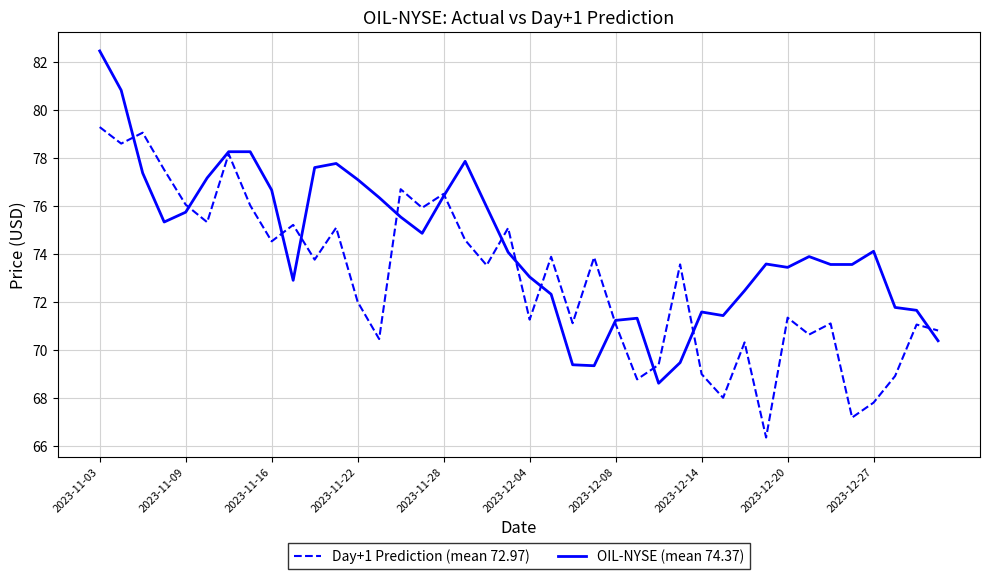

What is the maximum value for OIL-NYSE (mean 74.37)?

82.5